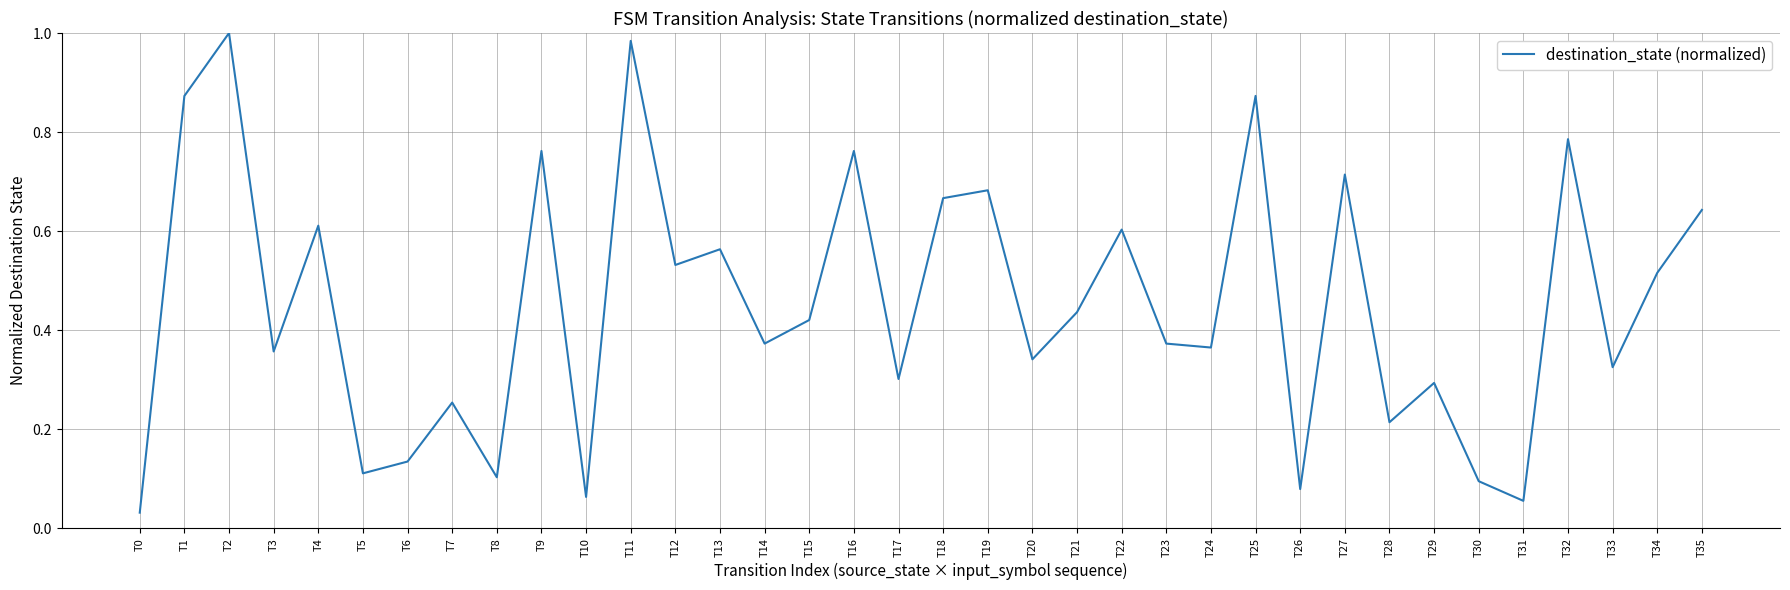

What is the sum of all values?

16.3